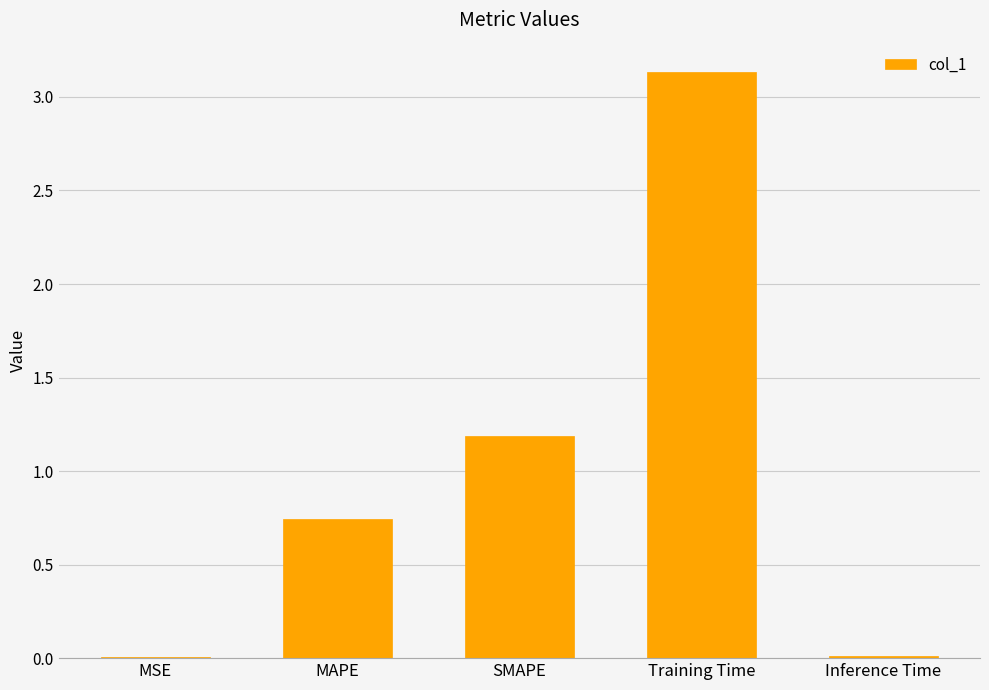

Where is the data nearest to the value 1?

SMAPE